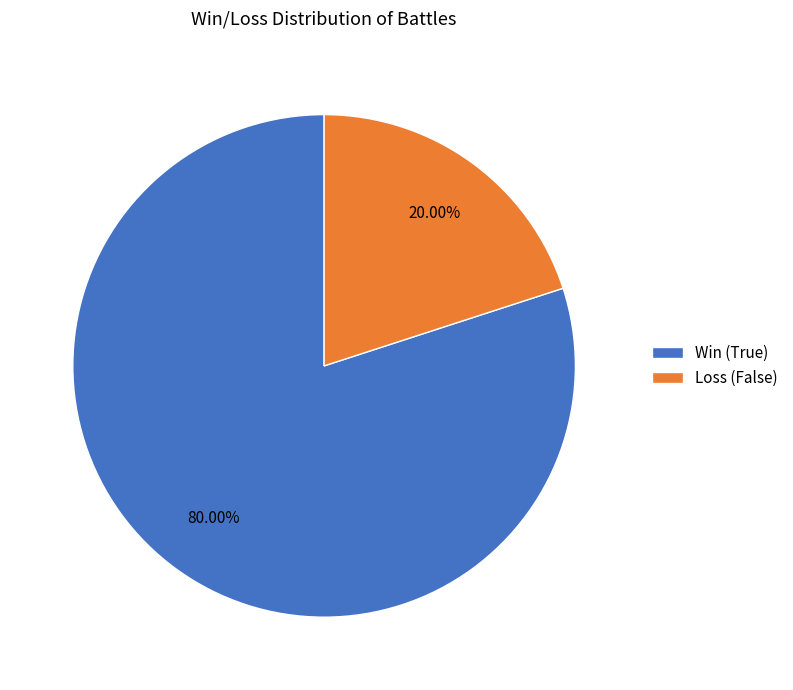

Between Loss (False) and Win (True), which is larger?

Win (True)